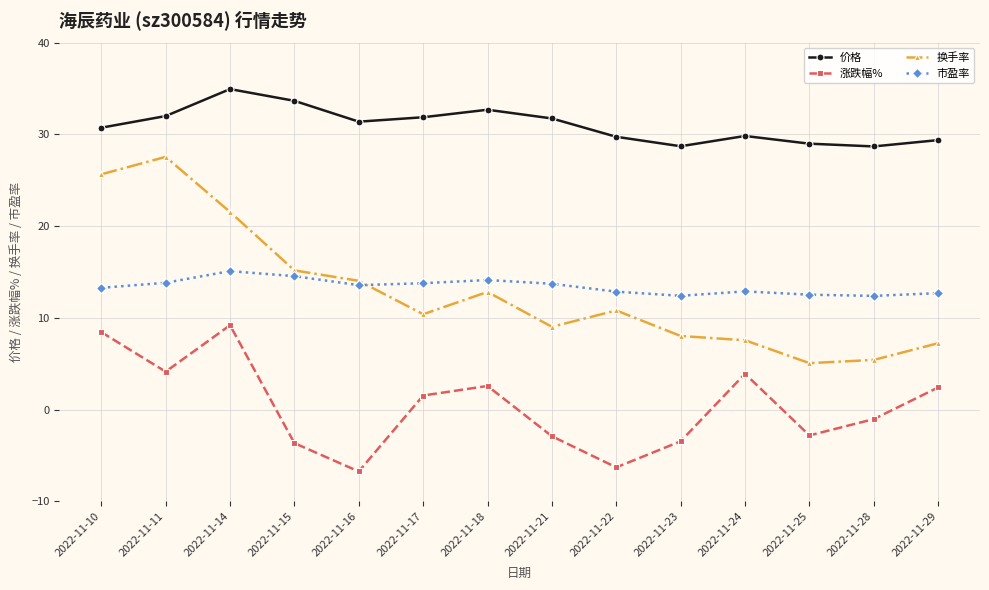

How many values in 涨跌幅% are above zero?

7